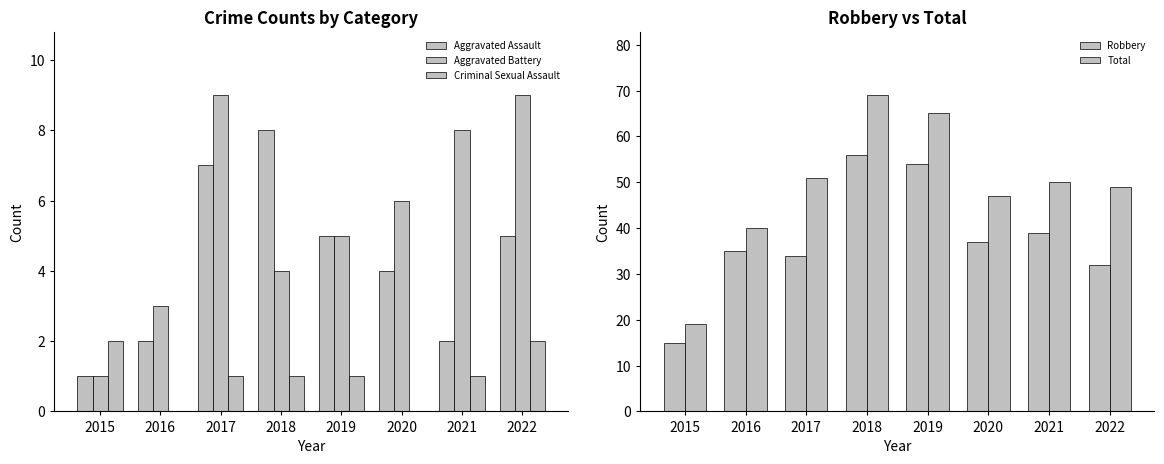

At which label does Criminal Sexual Assault first exceed 1?

2015